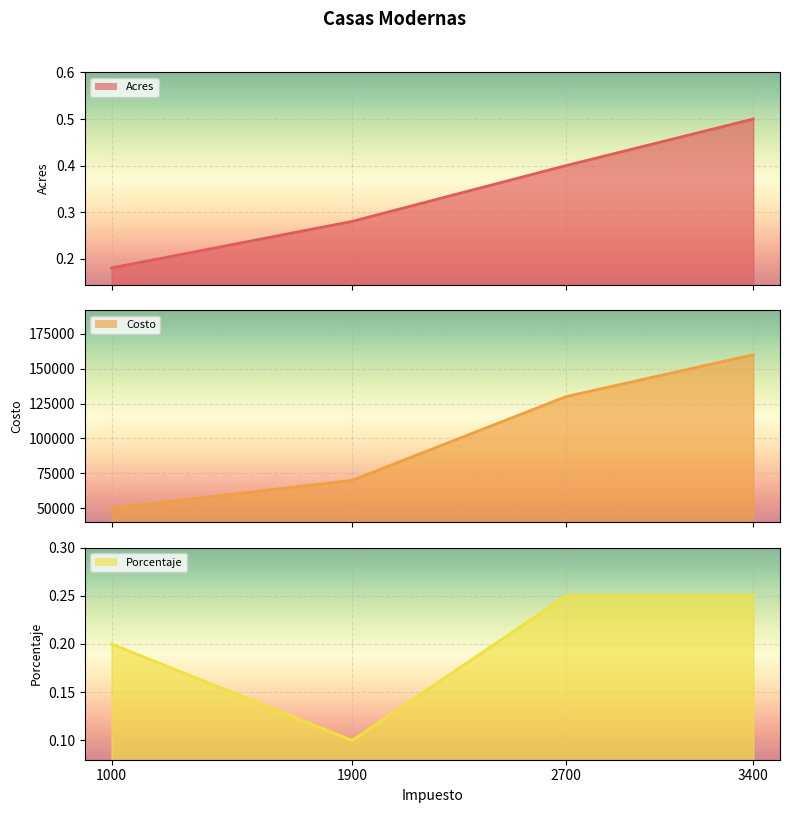

How many series are shown in this chart?

3